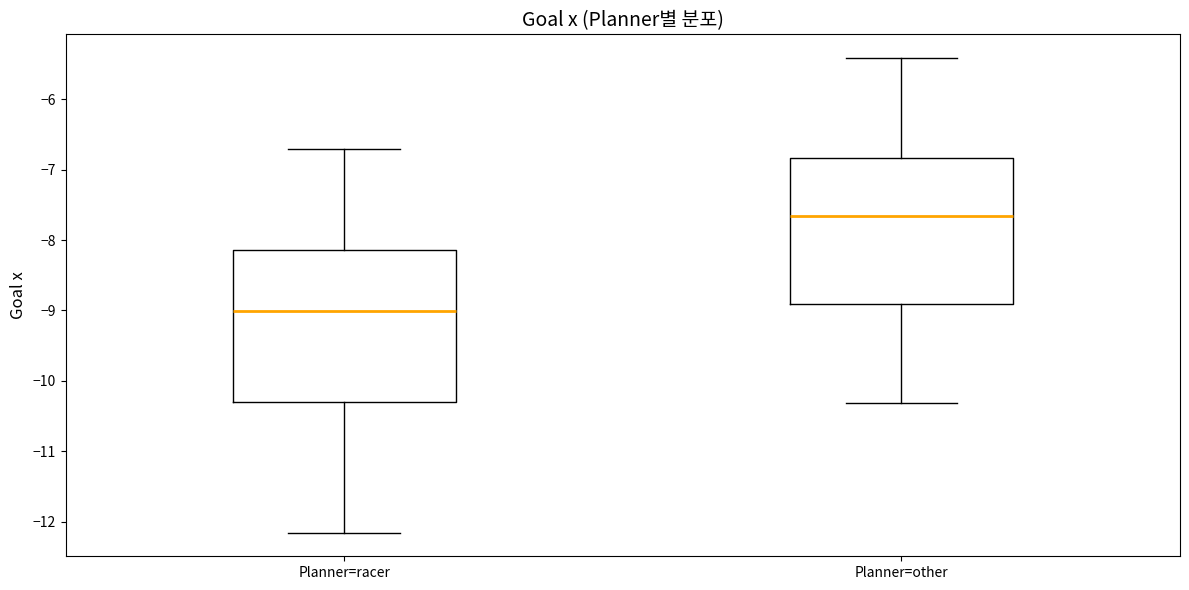

Which box's median line is the lowest?

Planner=racer